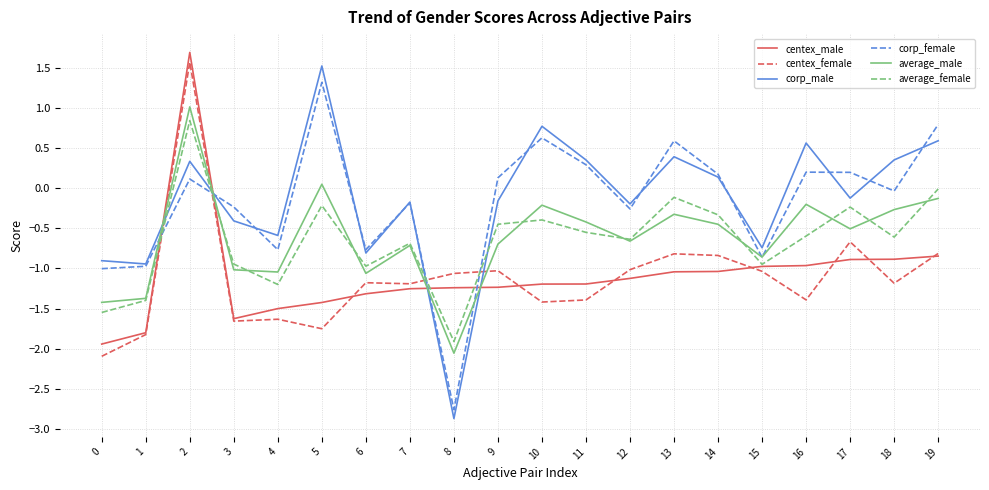

At which label is corp_female closest to 0?

18